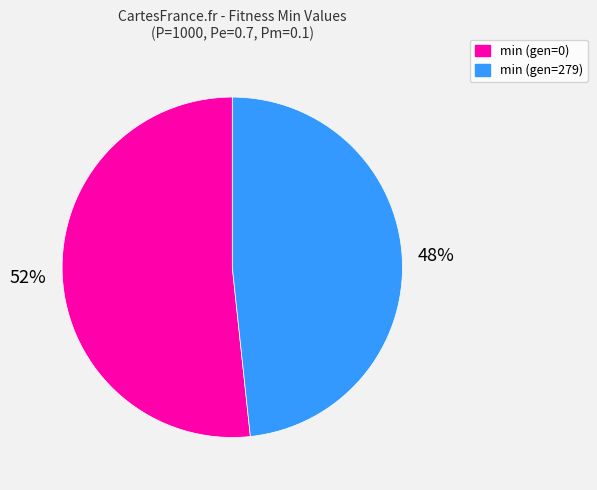

How many slices are in this pie chart?

2